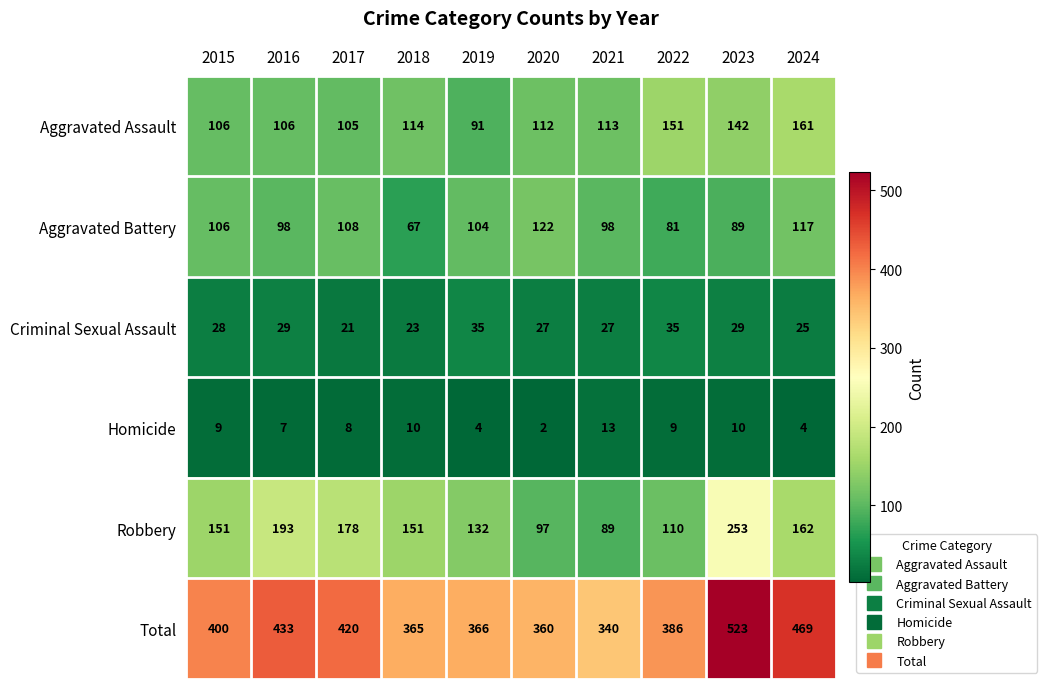

Count the number of data series in this chart.

6